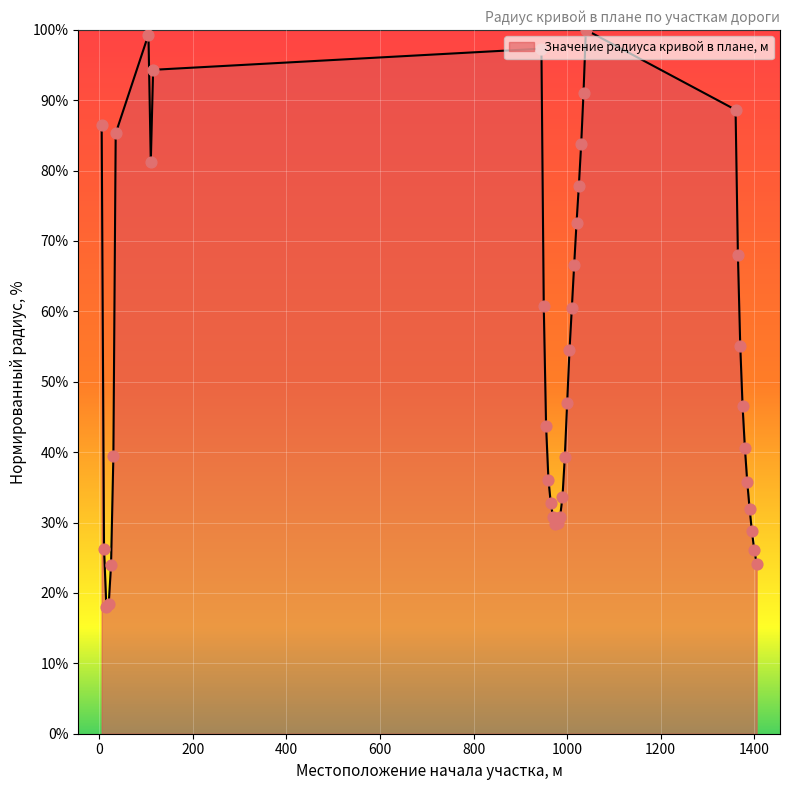

What is the maximum value shown in the chart?

100.0